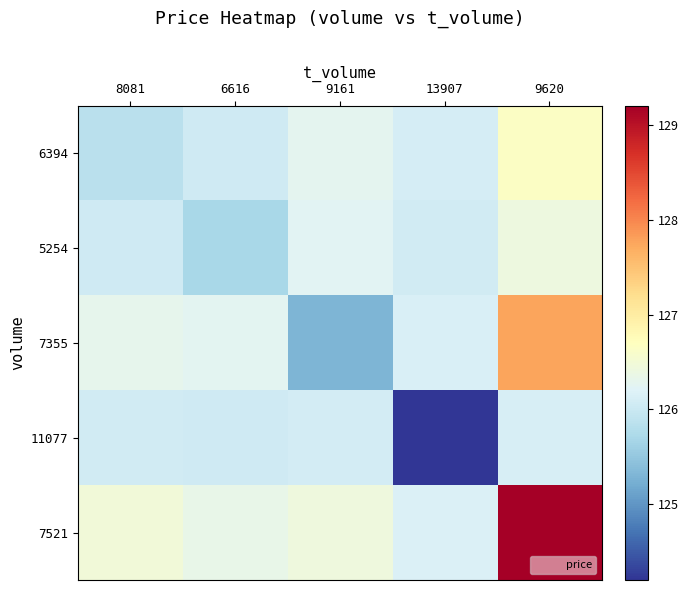

Which series has the widest spread of values?

7521